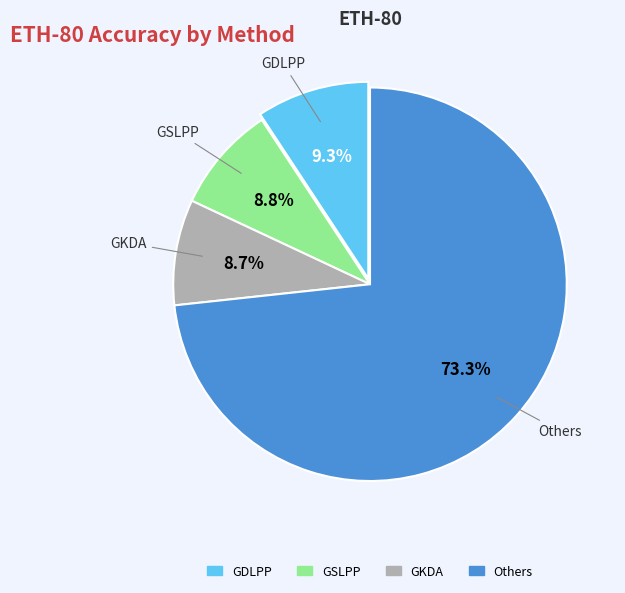

Count the number of slices in the pie.

4